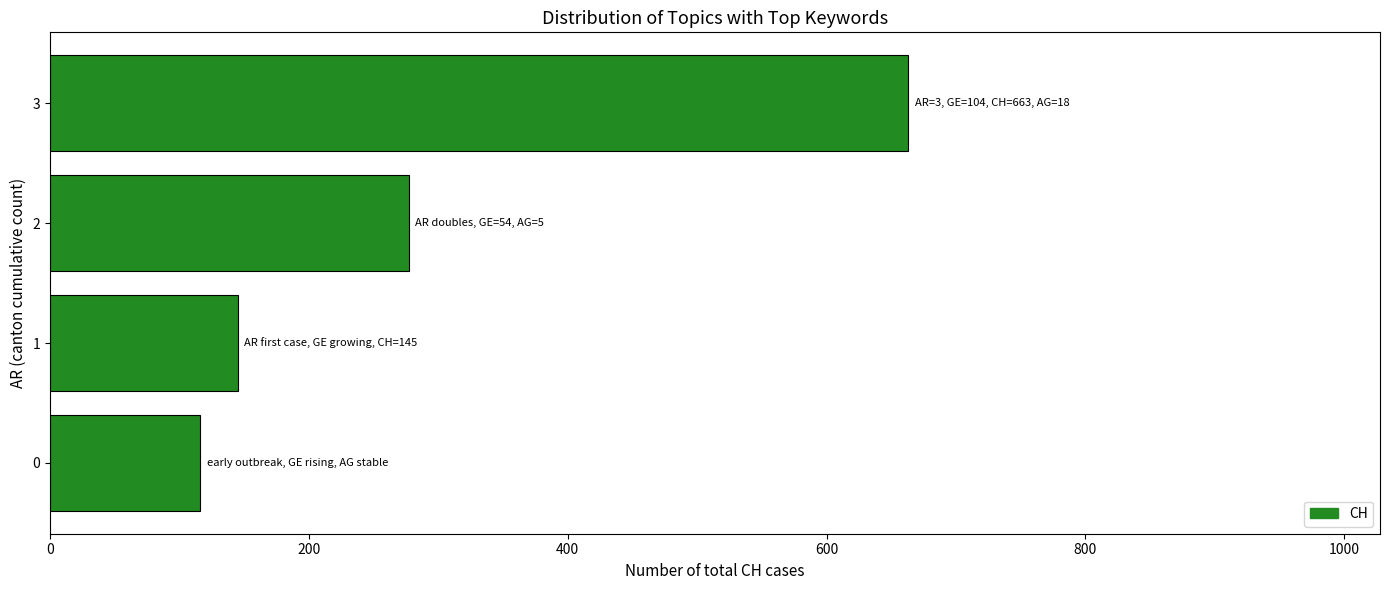

Reading top to bottom, extract all data points from this chart.

663	277	145	116